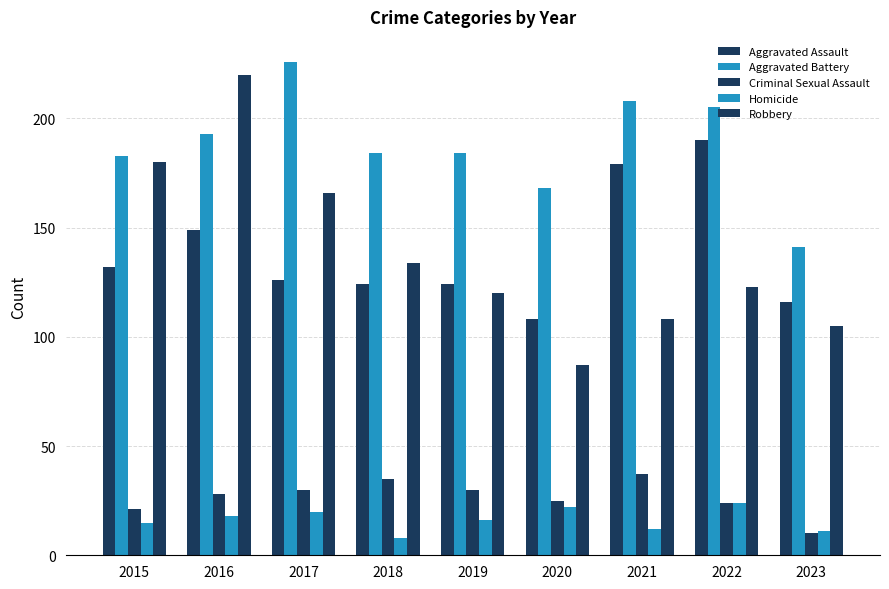

How many categories are shown in the chart?

9